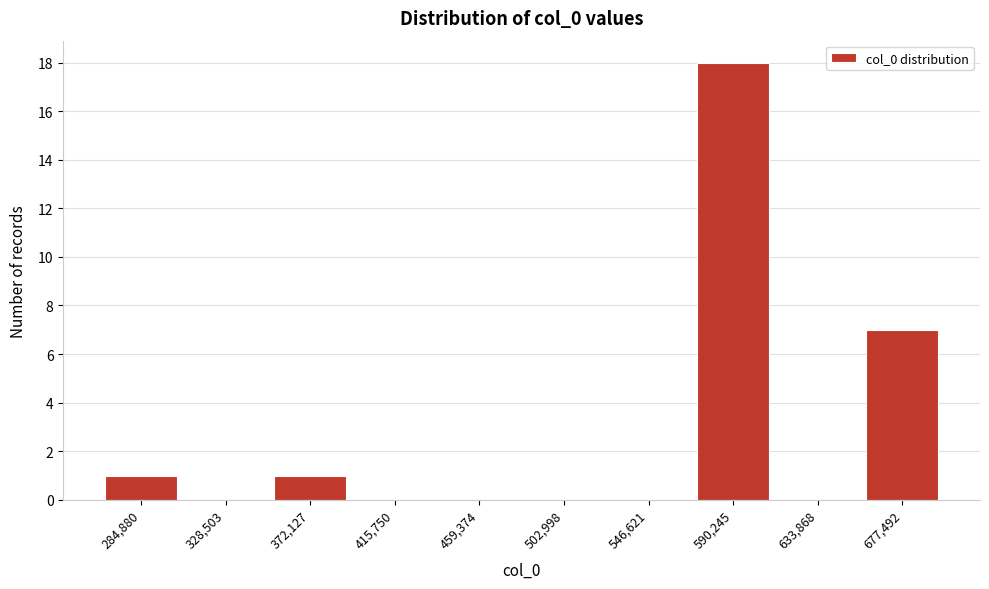

Reading left to right, list all the values displayed in this chart.

284,880=1	328,503=0	372,127=1	415,750=0	459,374=0	502,998=0	546,621=0	590,245=18	633,868=0	677,492=7